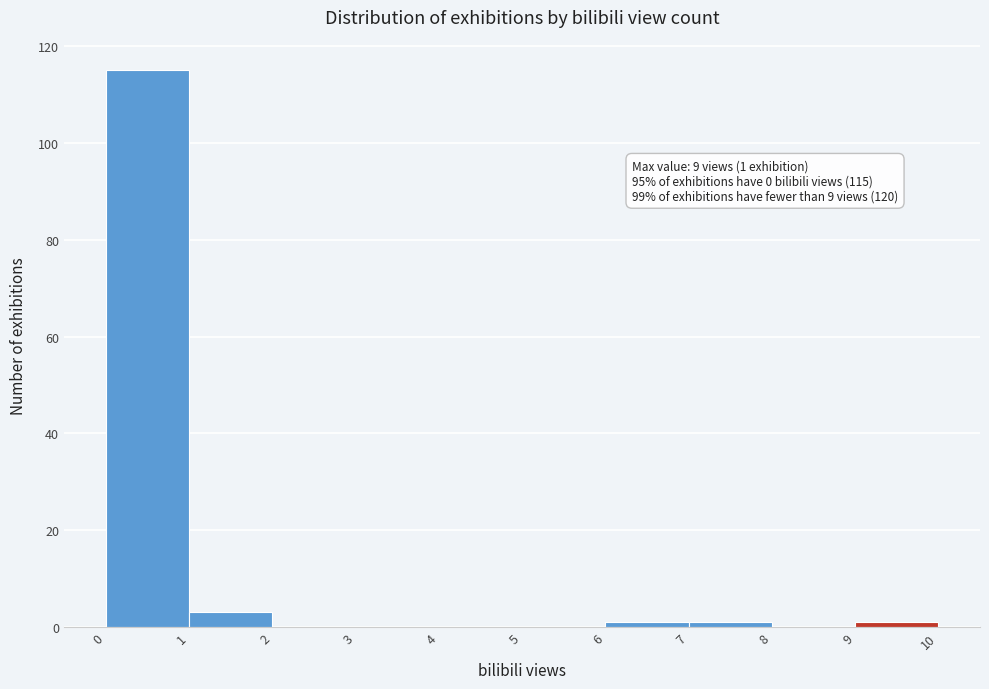

Which range on the x-axis has the tallest bar?

0 to 1